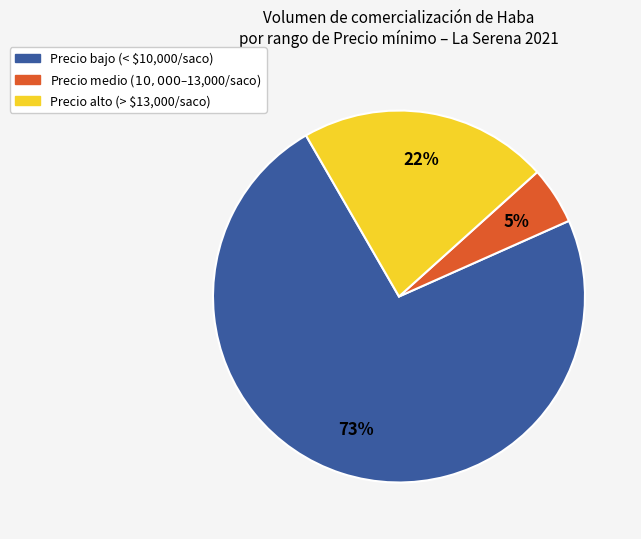

How many slices are in this pie chart?

3